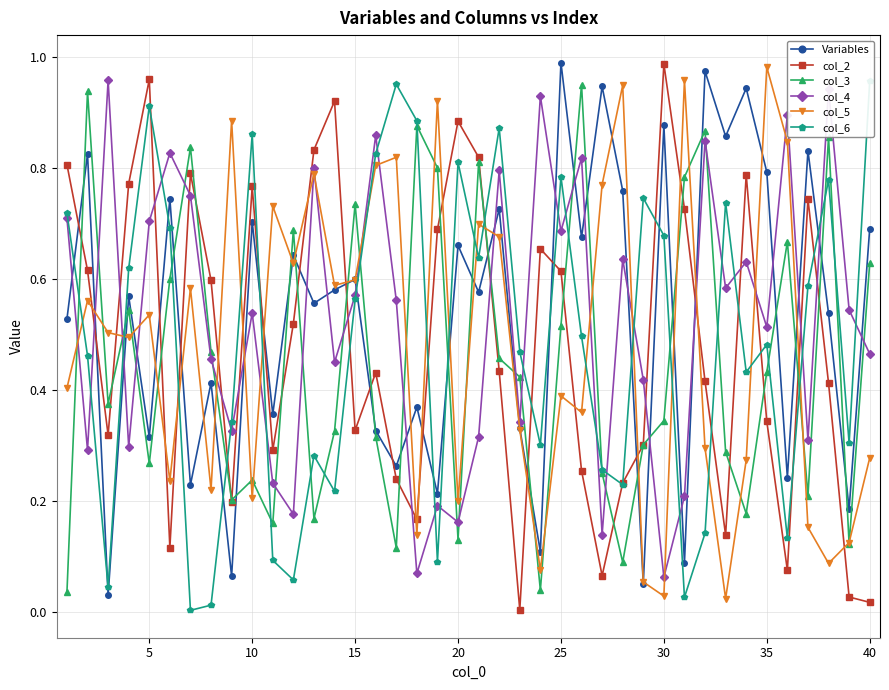

Reading left to right, extract all data points from this chart.

Variables: 0.5	0.8	0.0	0.6	0.3	0.7	0.2	0.4	0.1	0.7	0.4	0.6	0.6	0.6	0.6	0.3	0.3	0.4	0.2	0.7	0.6	0.7	0.3	0.1	1.0	0.7	0.9	0.8	0.0	0.9	0.1	1.0	0.9	0.9	0.8	0.2	0.8	0.5	0.2	0.7
col_2: 0.8	0.6	0.3	0.8	1.0	0.1	0.8	0.6	0.2	0.8	0.3	0.5	0.8	0.9	0.3	0.4	0.2	0.2	0.7	0.9	0.8	0.4	0.0	0.7	0.6	0.3	0.1	0.2	0.3	1.0	0.7	0.4	0.1	0.8	0.3	0.1	0.7	0.4	0.0	0.0
col_3: 0.0	0.9	0.4	0.5	0.3	0.6	0.8	0.5	0.2	0.2	0.2	0.7	0.2	0.3	0.7	0.3	0.1	0.9	0.8	0.1	0.8	0.5	0.4	0.0	0.5	0.9	0.2	0.1	0.3	0.3	0.8	0.9	0.3	0.2	0.4	0.7	0.2	0.9	0.1	0.6
col_4: 0.7	0.3	1.0	0.3	0.7	0.8	0.7	0.5	0.3	0.5	0.2	0.2	0.8	0.4	0.6	0.9	0.6	0.1	0.2	0.2	0.3	0.8	0.3	0.9	0.7	0.8	0.1	0.6	0.4	0.1	0.2	0.8	0.6	0.6	0.5	0.9	0.3	0.9	0.5	0.5
col_5: 0.4	0.6	0.5	0.5	0.5	0.2	0.6	0.2	0.9	0.2	0.7	0.6	0.8	0.6	0.6	0.8	0.8	0.1	0.9	0.2	0.7	0.7	0.3	0.1	0.4	0.4	0.8	0.9	0.1	0.0	1.0	0.3	0.0	0.3	1.0	0.8	0.2	0.1	0.1	0.3
col_6: 0.7	0.5	0.0	0.6	0.9	0.7	0.0	0.0	0.3	0.9	0.1	0.1	0.3	0.2	0.6	0.8	1.0	0.9	0.1	0.8	0.6	0.9	0.5	0.3	0.8	0.5	0.3	0.2	0.7	0.7	0.0	0.1	0.7	0.4	0.5	0.1	0.6	0.8	0.3	1.0